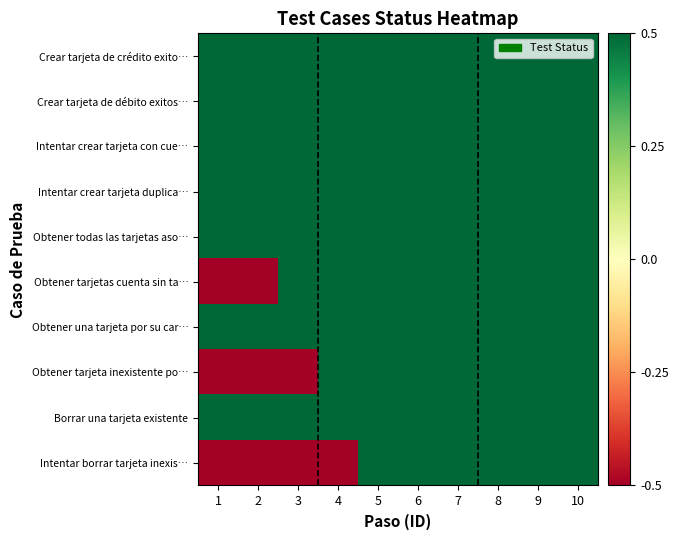

Reading right to left, extract all data points from this chart.

Crear tarjeta de crédito exito…: 10=0.5	9=0.5	8=0.5	7=0.5	6=0.5	5=0.5	4=0.5	3=0.5	2=0.5	1=0.5
Crear tarjeta de débito exitos…: 10=0.5	9=0.5	8=0.5	7=0.5	6=0.5	5=0.5	4=0.5	3=0.5	2=0.5	1=0.5
Intentar crear tarjeta con cue…: 10=0.5	9=0.5	8=0.5	7=0.5	6=0.5	5=0.5	4=0.5	3=0.5	2=0.5	1=0.5
Intentar crear tarjeta duplica…: 10=0.5	9=0.5	8=0.5	7=0.5	6=0.5	5=0.5	4=0.5	3=0.5	2=0.5	1=0.5
Obtener todas las tarjetas aso…: 10=0.5	9=0.5	8=0.5	7=0.5	6=0.5	5=0.5	4=0.5	3=0.5	2=0.5	1=0.5
Obtener tarjetas cuenta sin ta…: 10=0.5	9=0.5	8=0.5	7=0.5	6=0.5	5=0.5	4=0.5	3=0.5	2=-0.5	1=-0.5
Obtener una tarjeta por su car…: 10=0.5	9=0.5	8=0.5	7=0.5	6=0.5	5=0.5	4=0.5	3=0.5	2=0.5	1=0.5
Obtener tarjeta inexistente po…: 10=0.5	9=0.5	8=0.5	7=0.5	6=0.5	5=0.5	4=0.5	3=-0.5	2=-0.5	1=-0.5
Borrar una tarjeta existente: 10=0.5	9=0.5	8=0.5	7=0.5	6=0.5	5=0.5	4=0.5	3=0.5	2=0.5	1=0.5
Intentar borrar tarjeta inexis…: 10=0.5	9=0.5	8=0.5	7=0.5	6=0.5	5=0.5	4=-0.5	3=-0.5	2=-0.5	1=-0.5